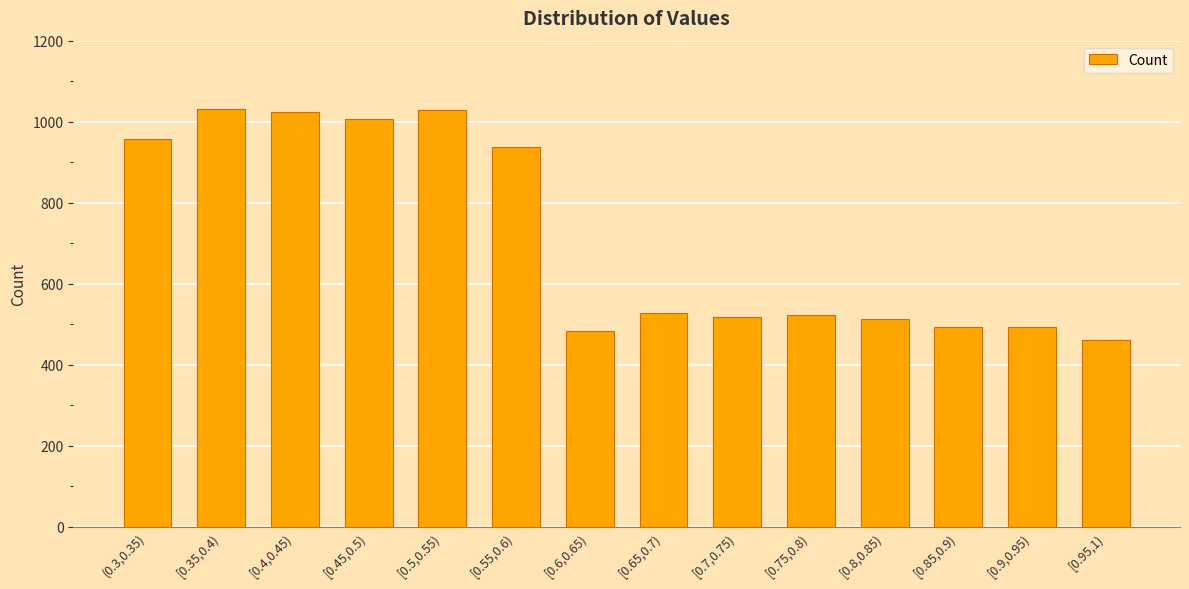

Is it true that the value at [0.95,1) is 110?

False